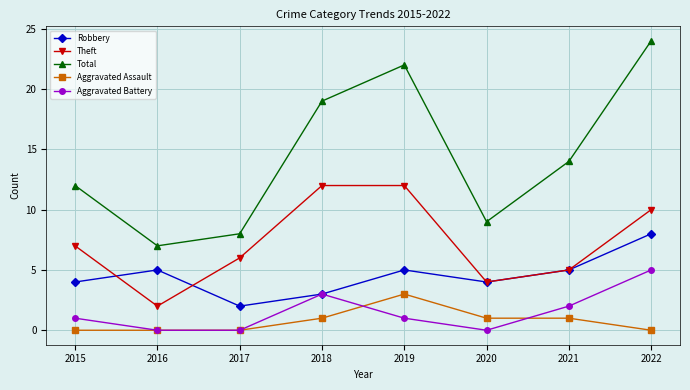

What is the difference between the second highest and second lowest values in the Theft series?

8